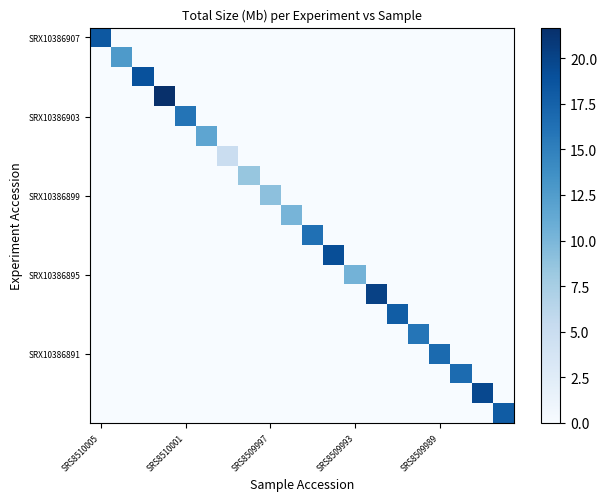

How many distinct data groups are displayed?

20